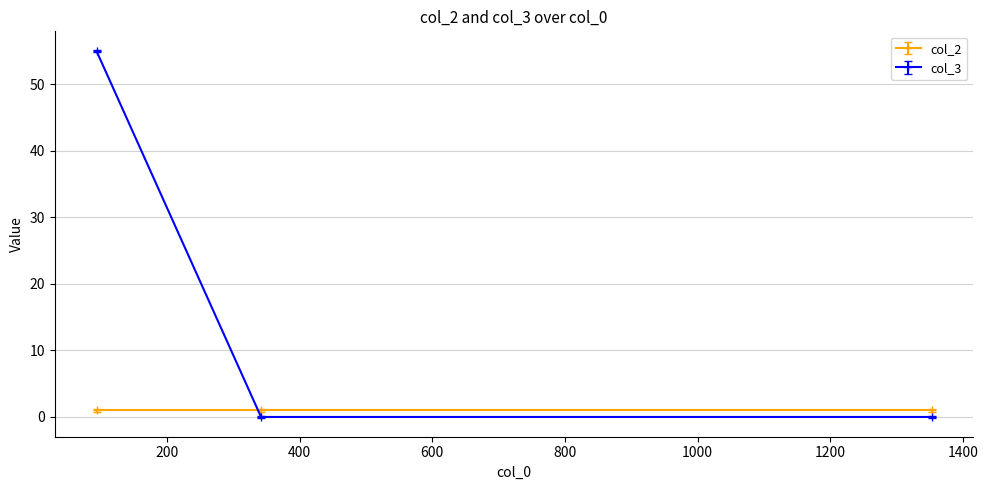

How many data points does each series have?

3